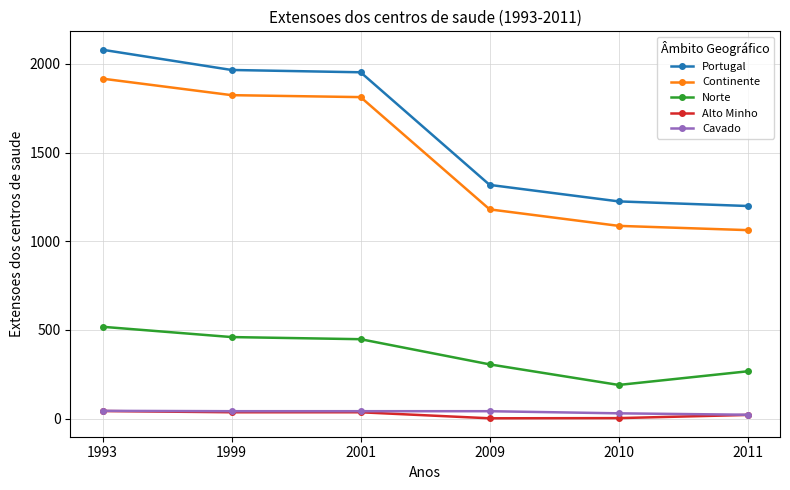

True or false: Norte and Portugal cross at least once.

False